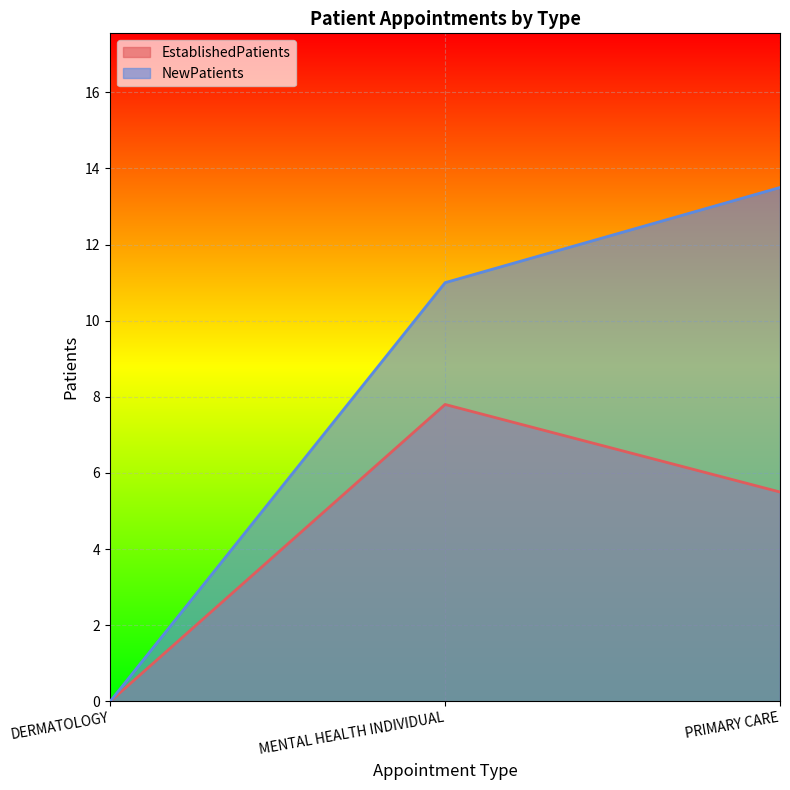

The NewPatients series shows 11.0 at MENTAL HEALTH INDIVIDUAL. True or false?

True